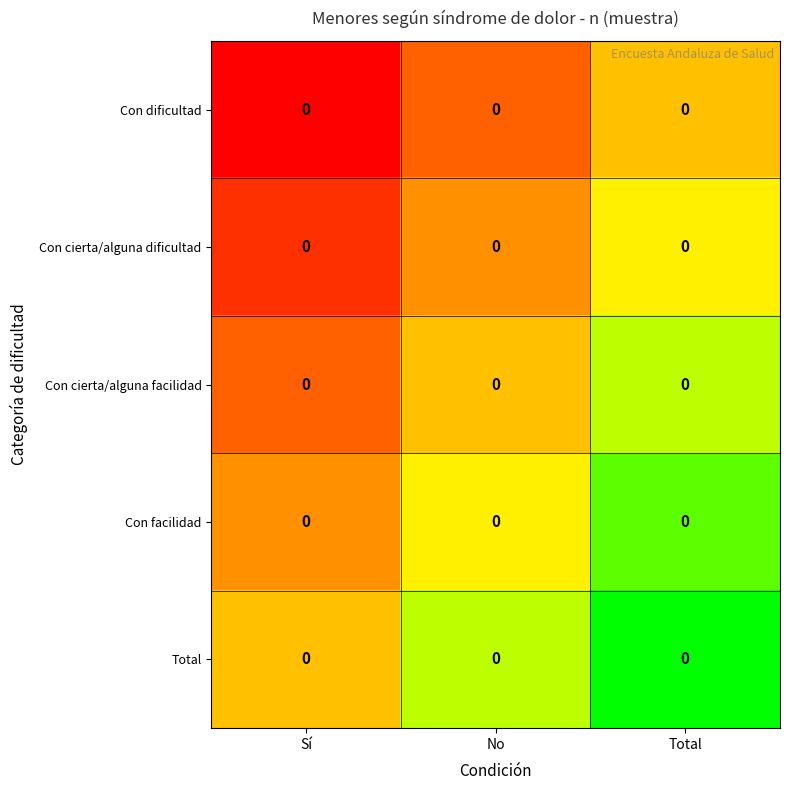

True or false: Con dificultad has a value of -0.4 at Total.

False